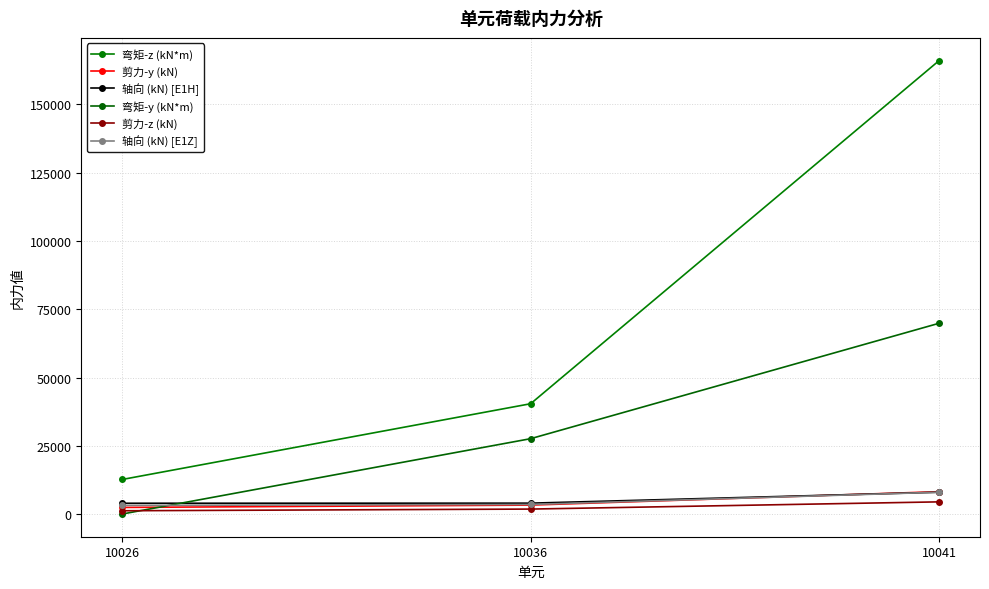

Does the chart display data point markers on the line(s)?

Yes